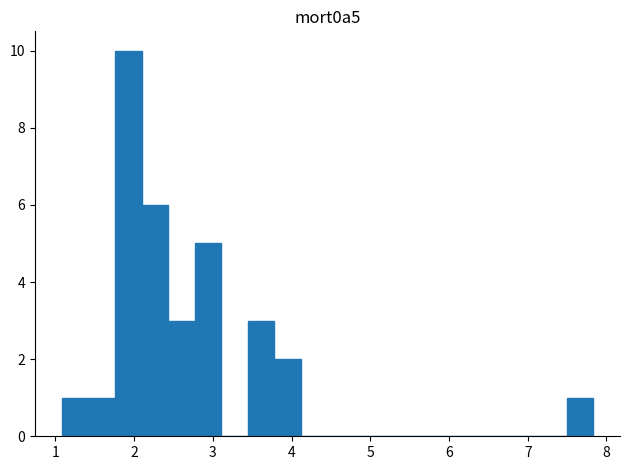

Read against the x-axis, roughly where is the centre of the tallest bar?

1.9